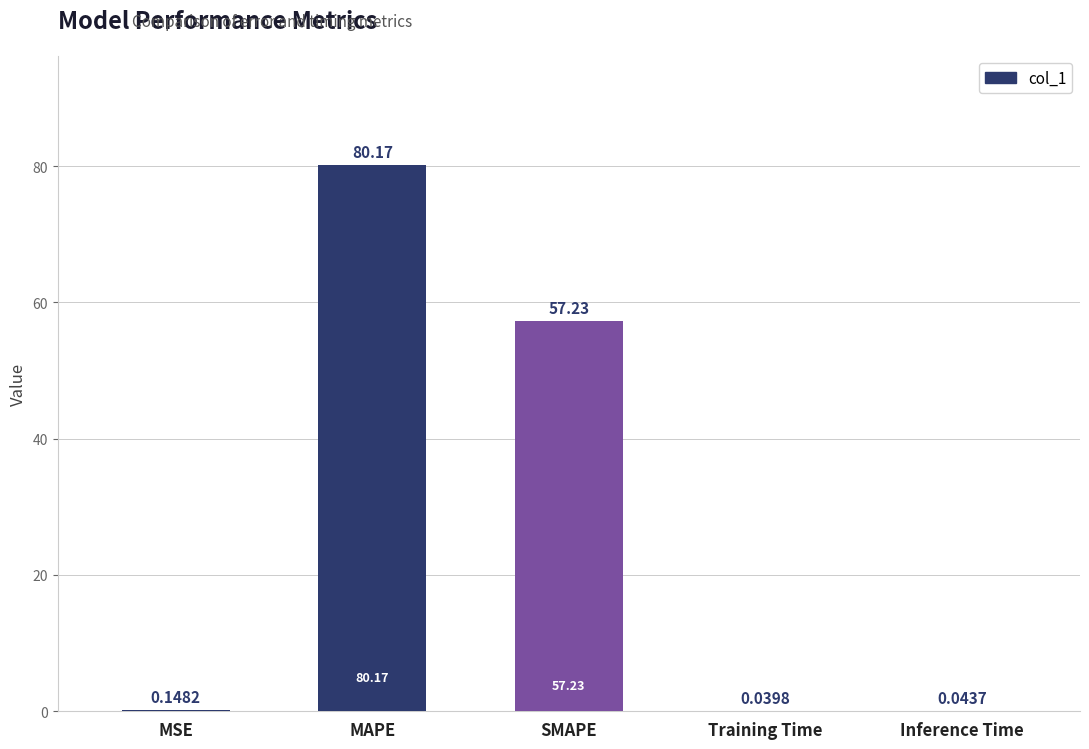

At which category does the chart reach its peak across all series?

MAPE